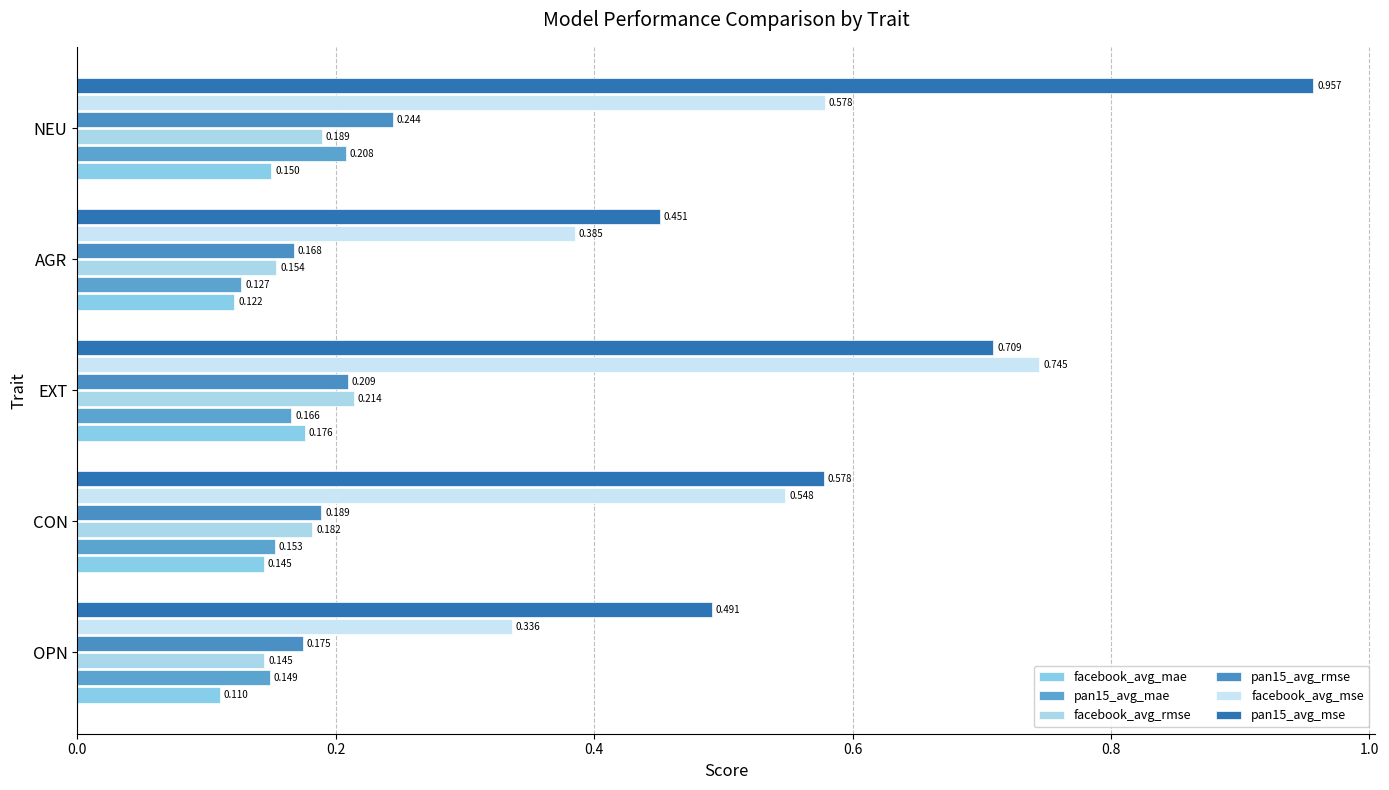

List the series in order of their peak value, highest first.

pan15_avg_mse, facebook_avg_mse, pan15_avg_rmse, facebook_avg_rmse, pan15_avg_mae, facebook_avg_mae